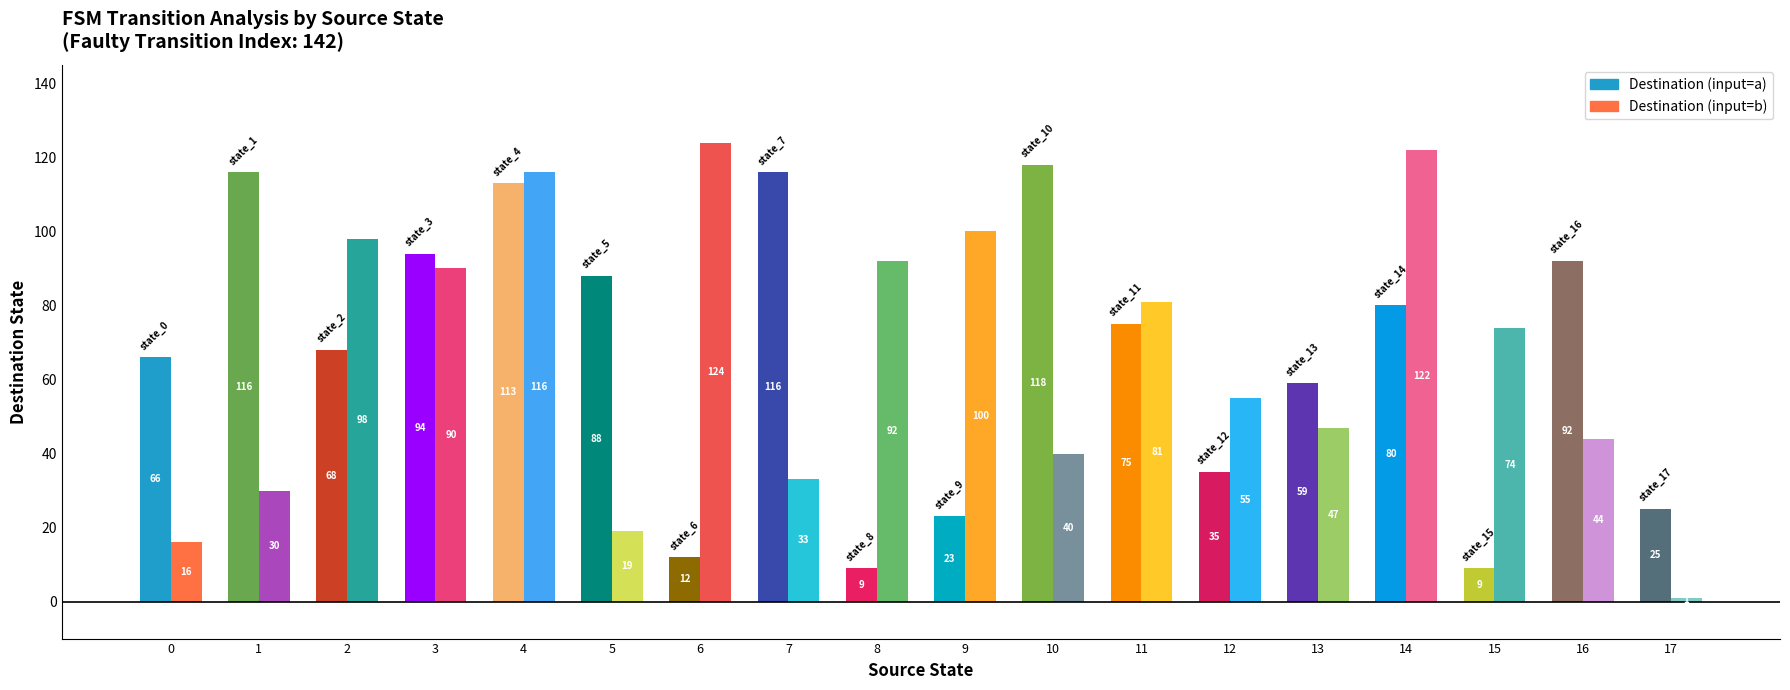

What is the maximum value for destination_state_avg?

114